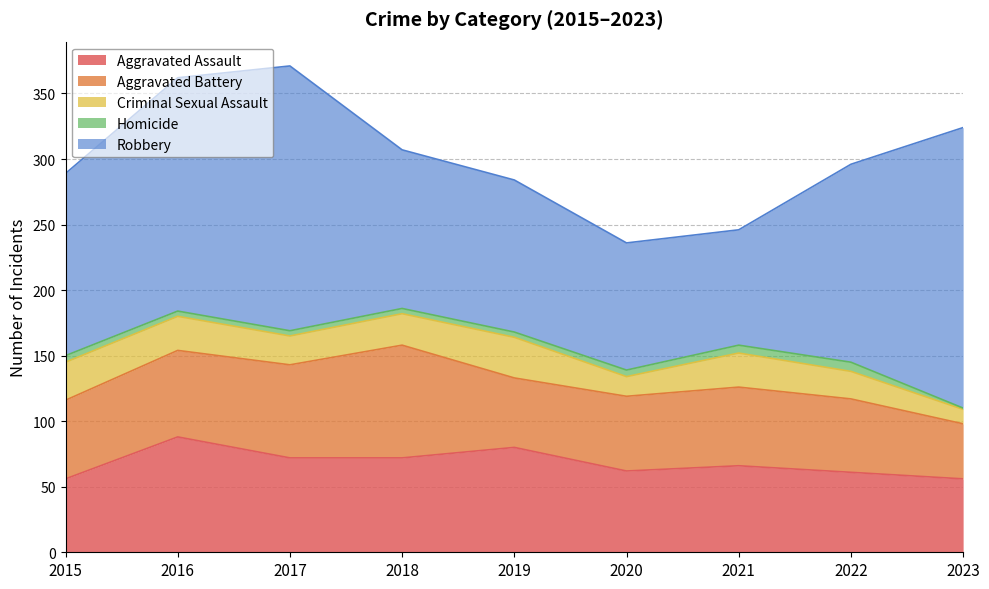

What are all the series names shown in the legend?

Aggravated Assault, Aggravated Battery, Criminal Sexual Assault, Homicide, Robbery